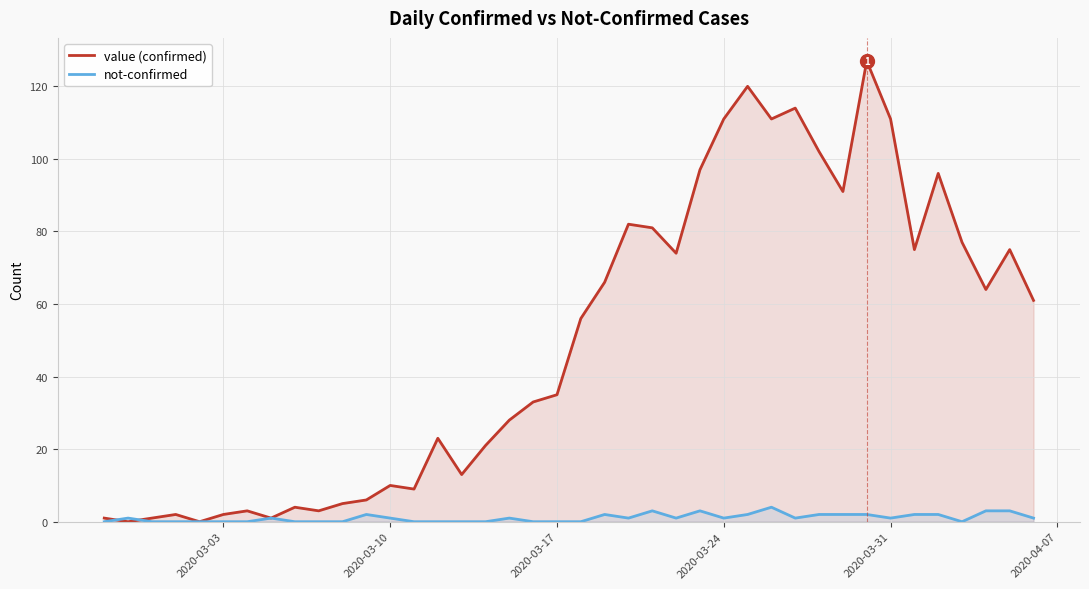

Which series has the largest total across all categories?

value (confirmed)